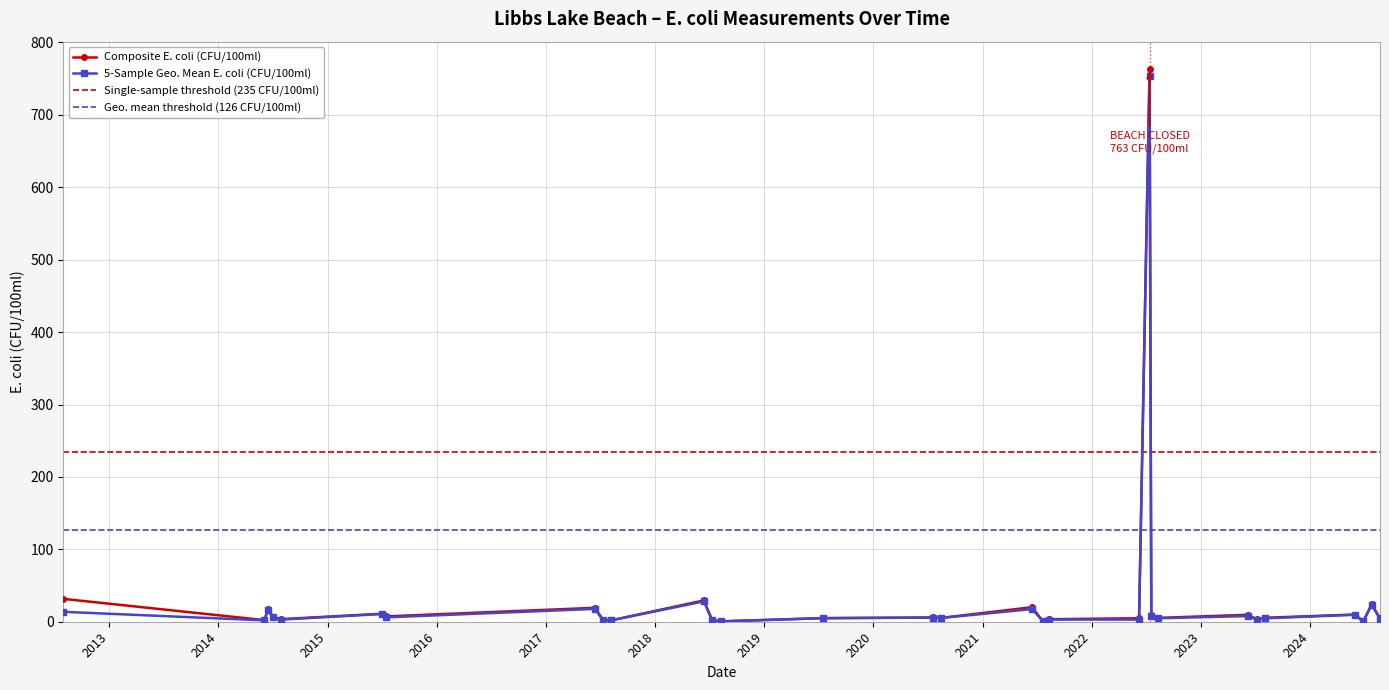

What is the value of the 5-Sample Geo. Mean E. coli (CFU/100ml) point at the 8th from the left?

17.7